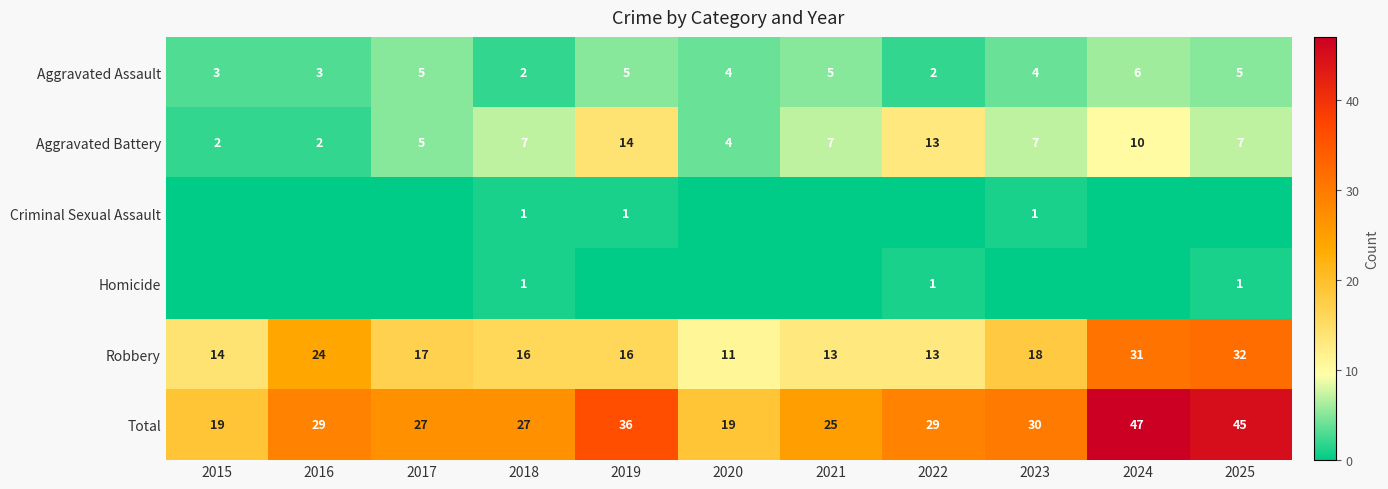

At which label does Total reach its peak?

2024